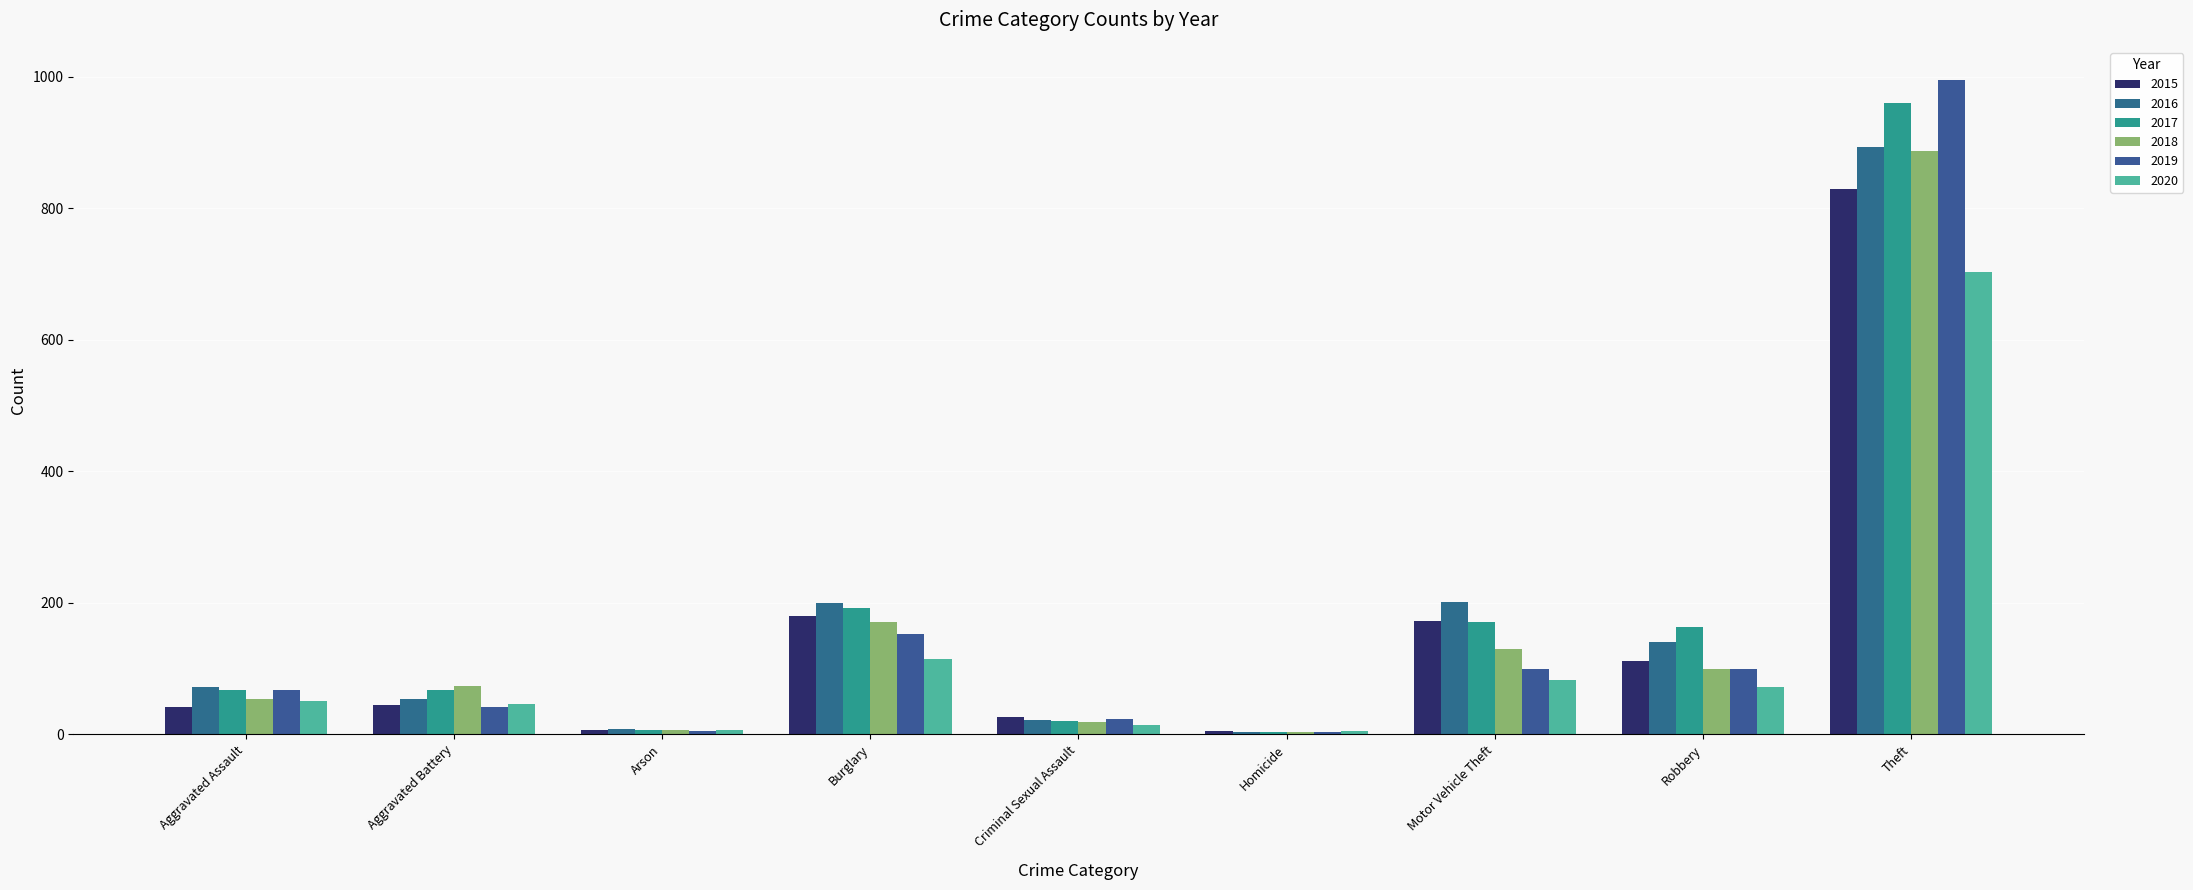

What is the difference between the highest and lowest values at Aggravated Battery?

32